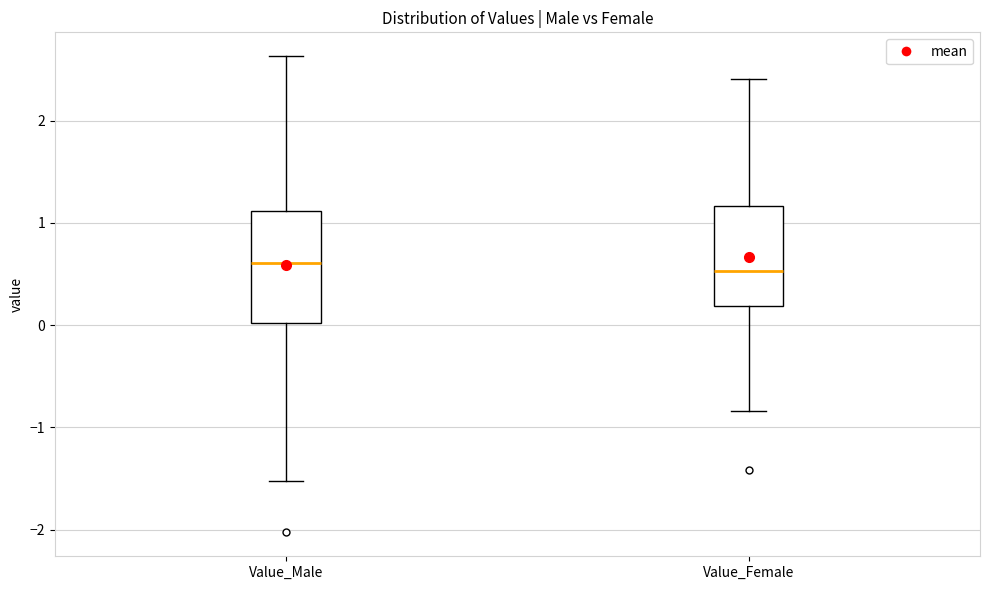

Which box is the tallest, from its lower edge to its upper edge?

Value_Male